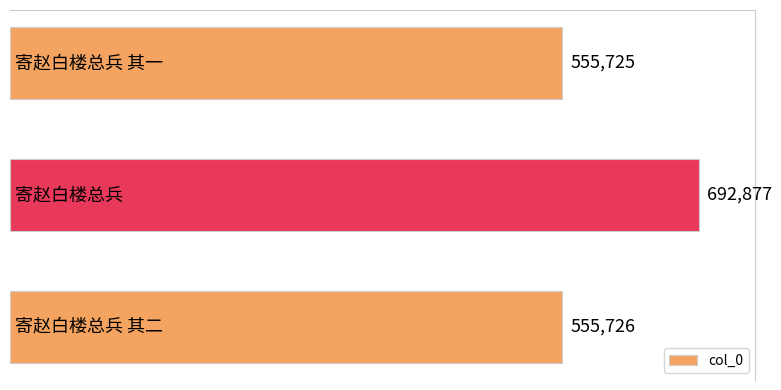

What is the difference between the maximum and minimum values?

137152